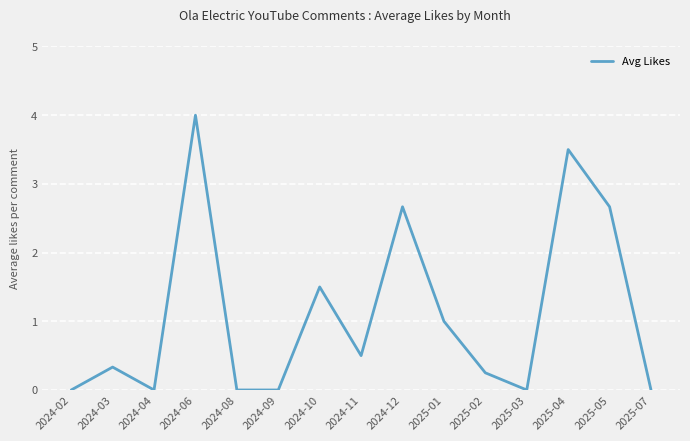

True or false: the data has more than 1 interior local peaks.

True